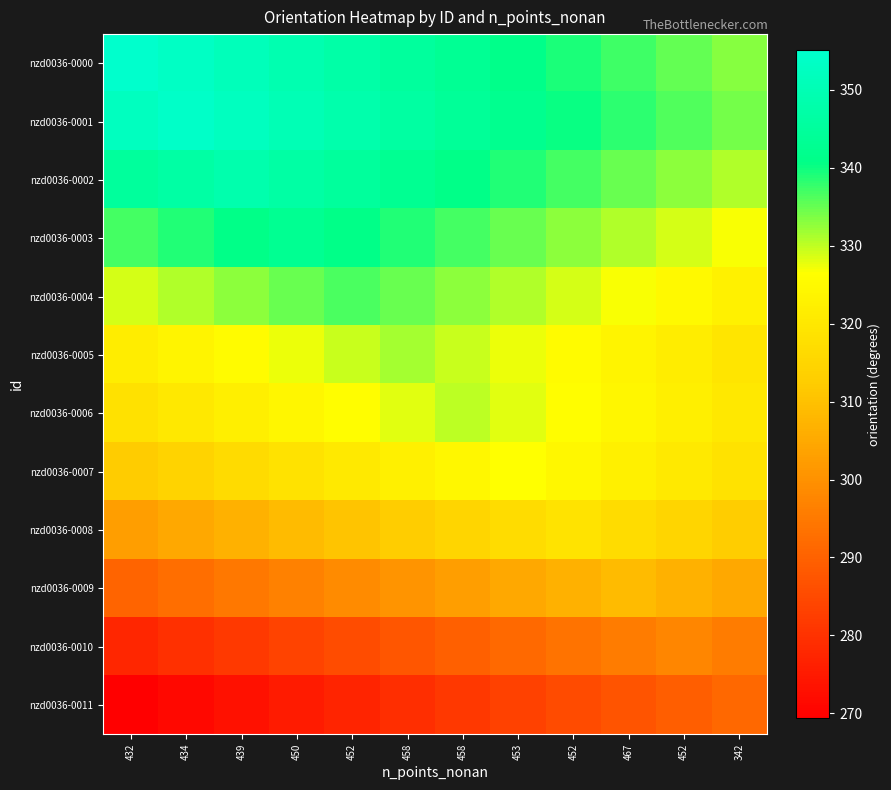

How many series are shown in this chart?

12